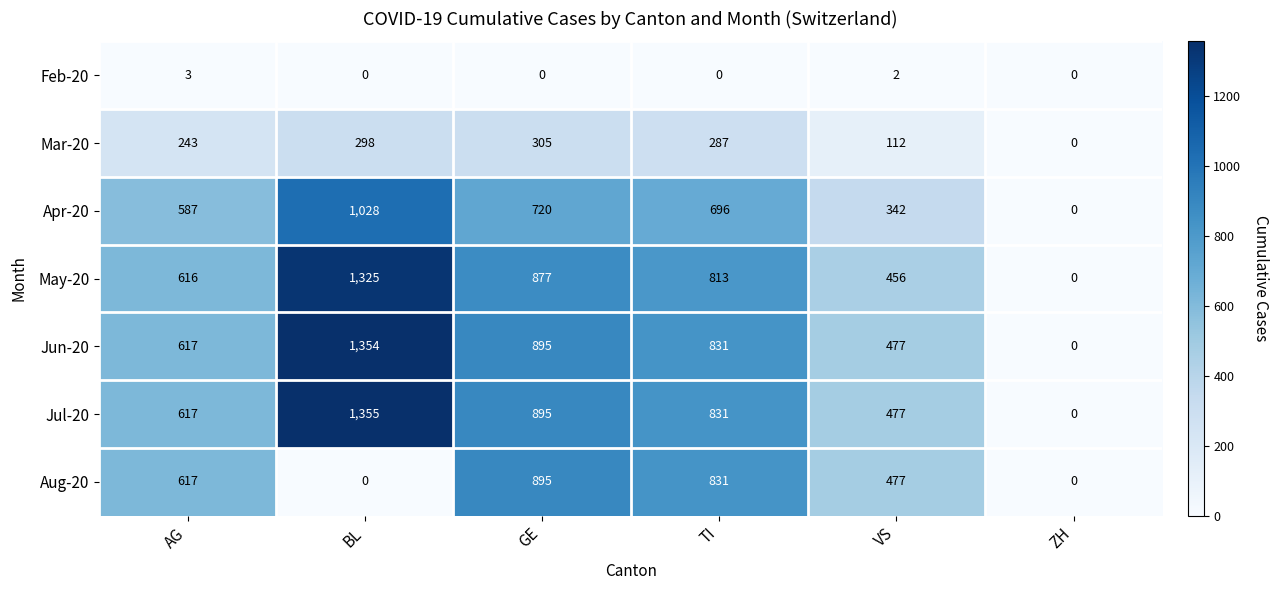

List the series in order of their peak value, highest first.

Jul-20, Jun-20, May-20, Apr-20, Aug-20, Mar-20, Feb-20